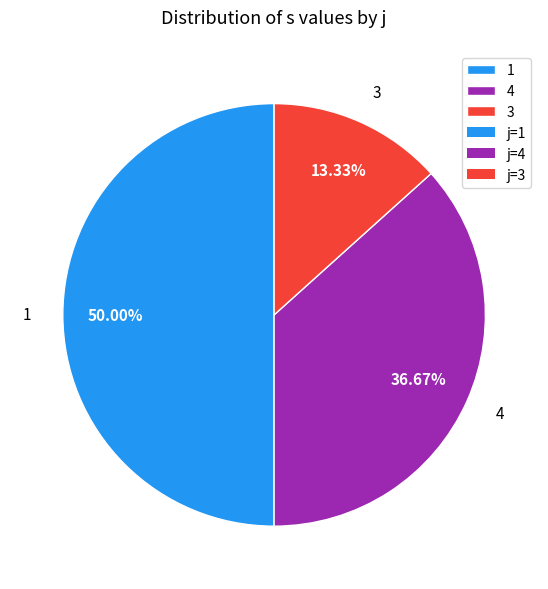

Does 3 account for over 50% of the chart?

No